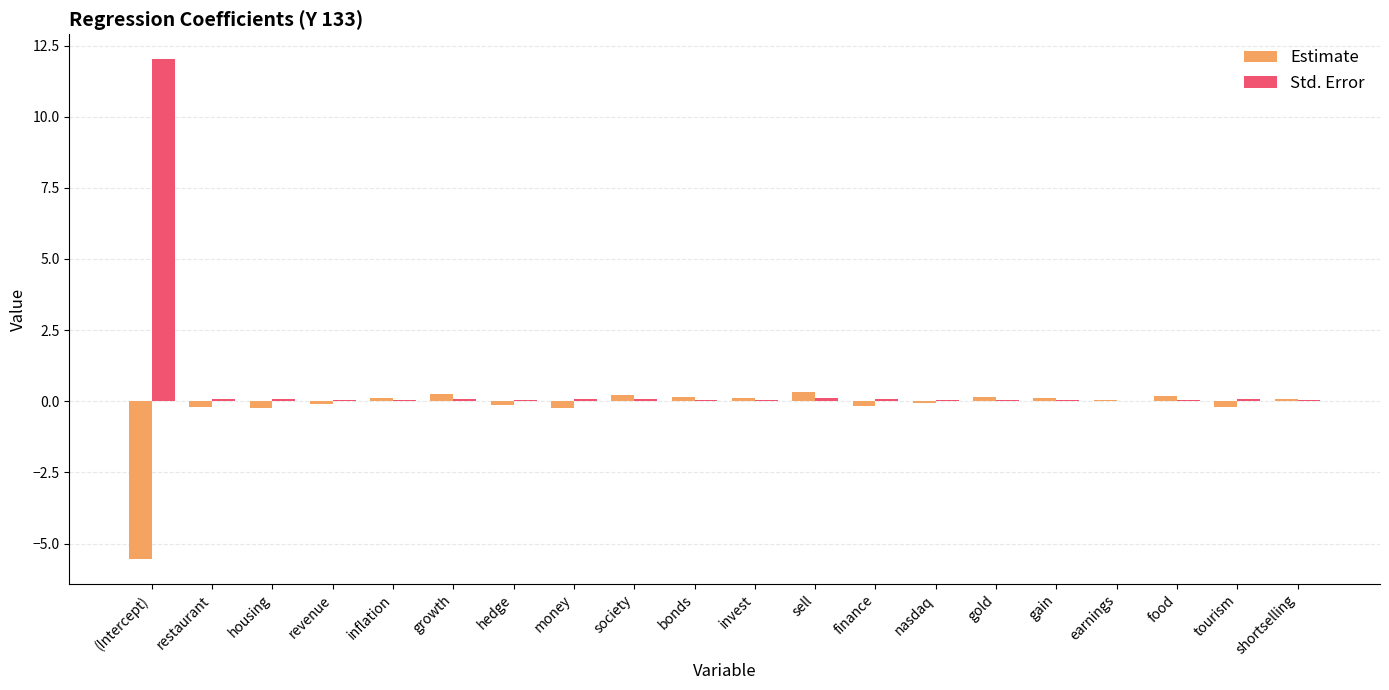

Is it true that Std. Error equals 0.0 at hedge?

True